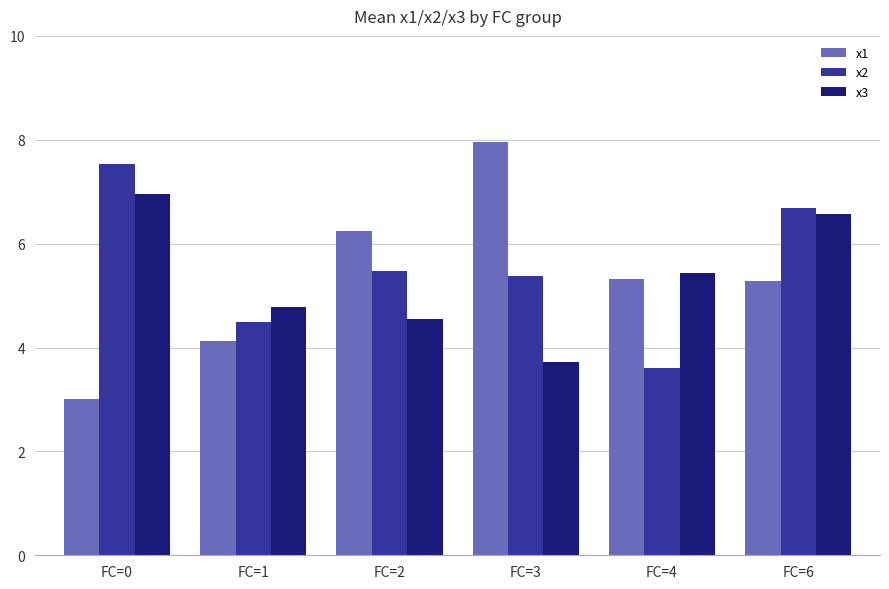

At which label does x2 reach its minimum?

FC=4